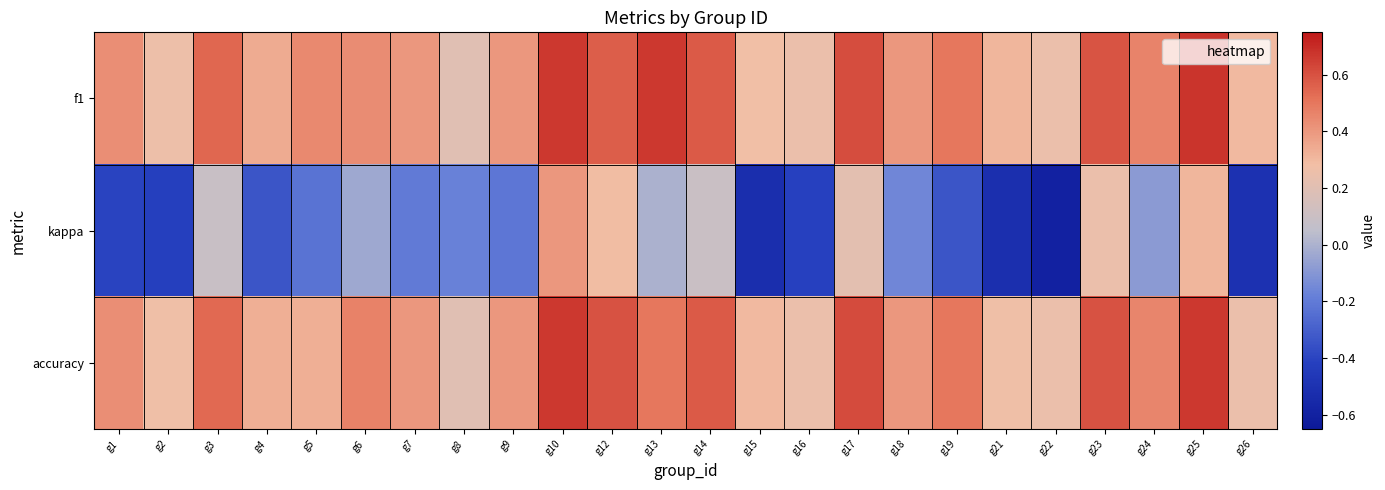

What is the smallest value displayed?

-0.6